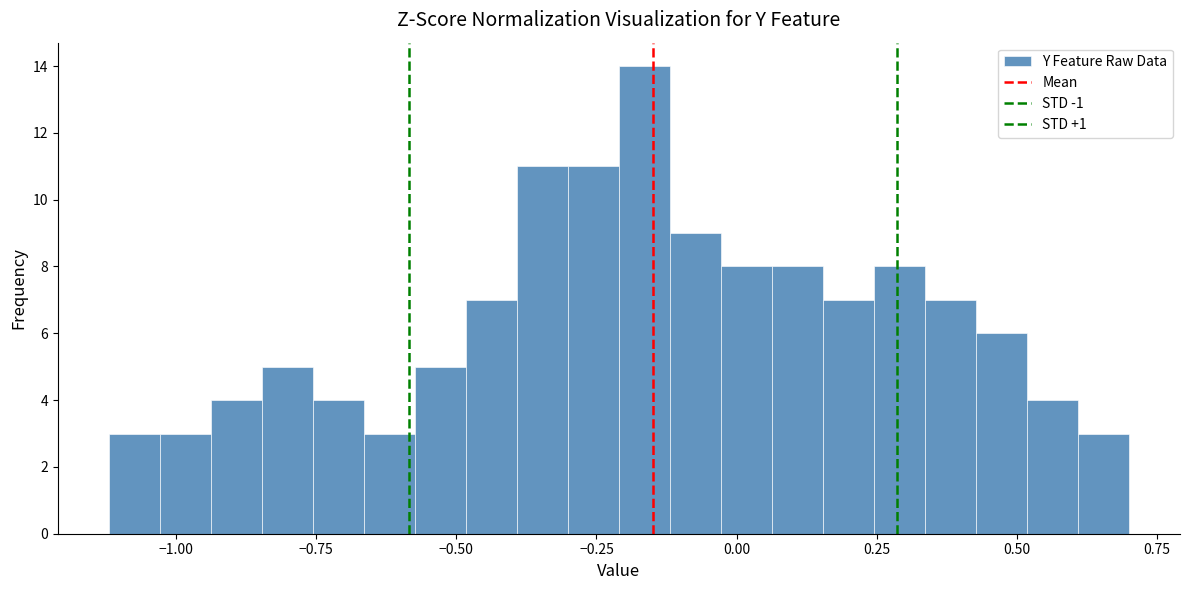

Around what value on the x-axis is the tallest bar? Give the approximate position of its centre, as read against the axis.

-0.15